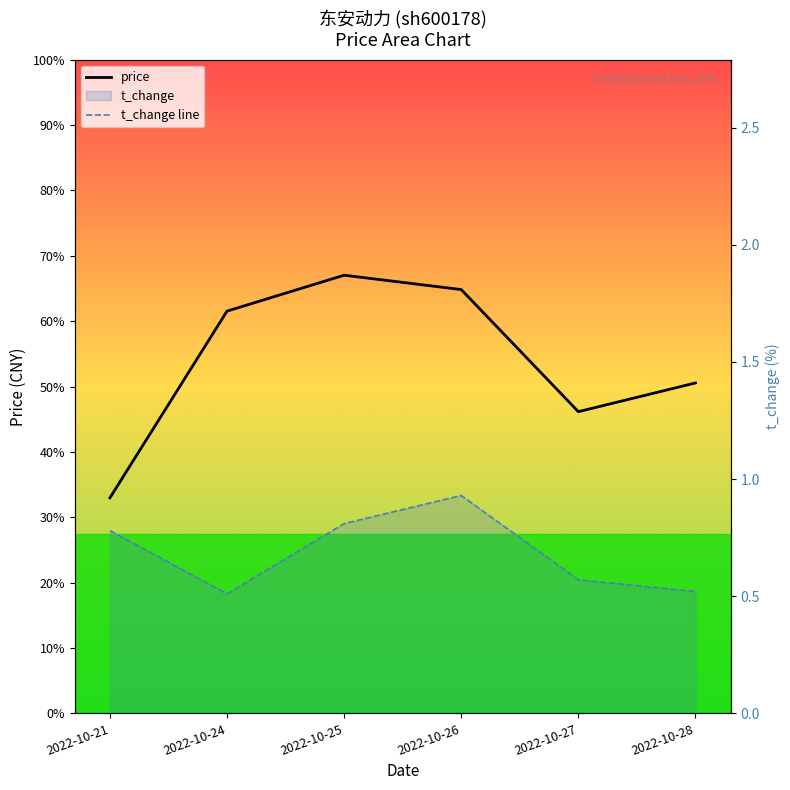

What is the sum of all price values?

37.6